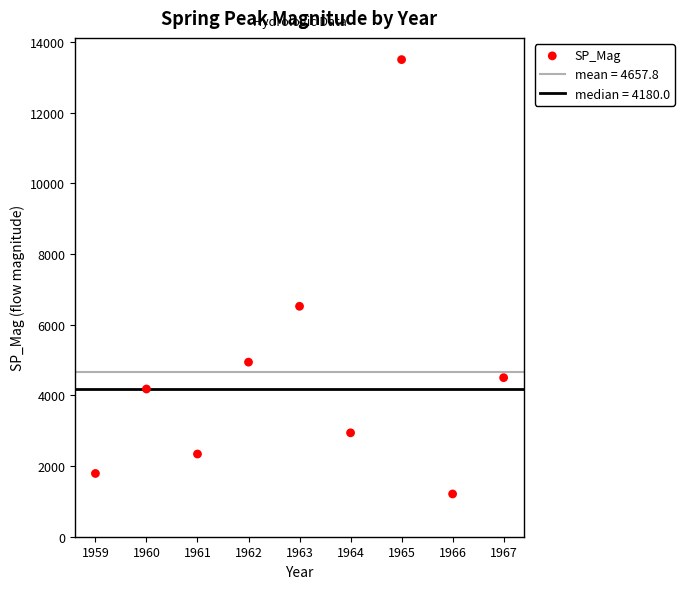

What Y value in the scatter plot is closest to 7355?

6520